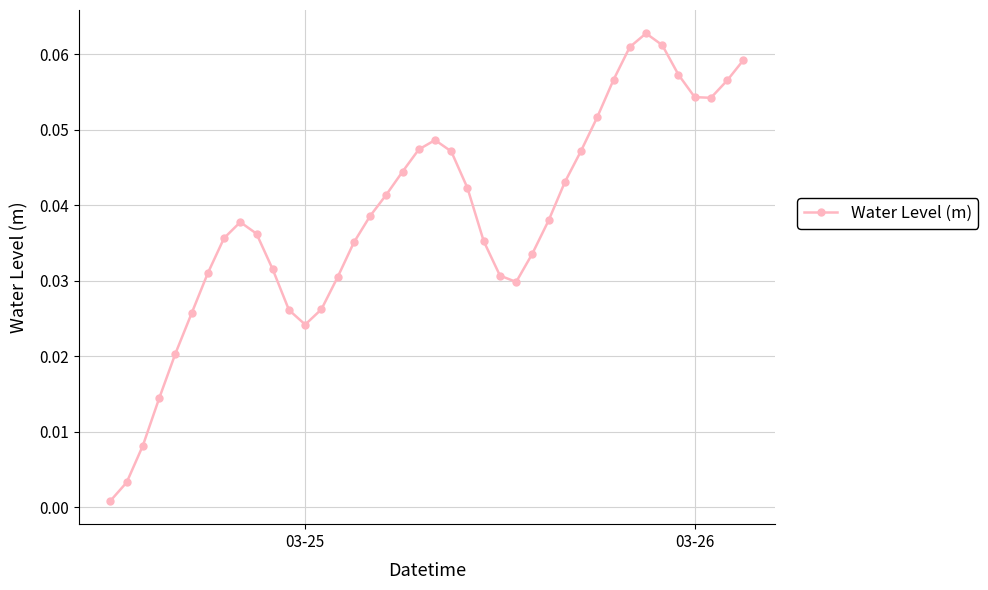

How many points are higher than both their immediate neighbors (excluding endpoints)?

3